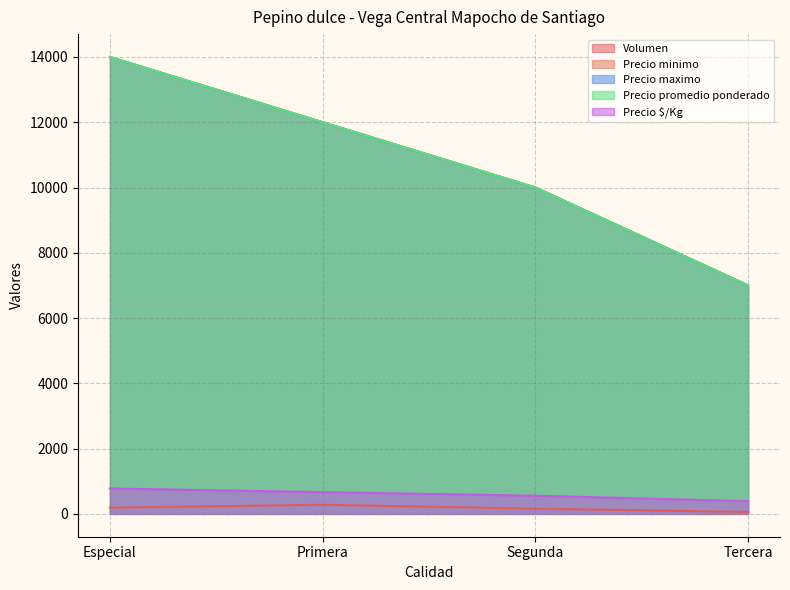

Which label corresponds to the largest value in the chart?

Especial